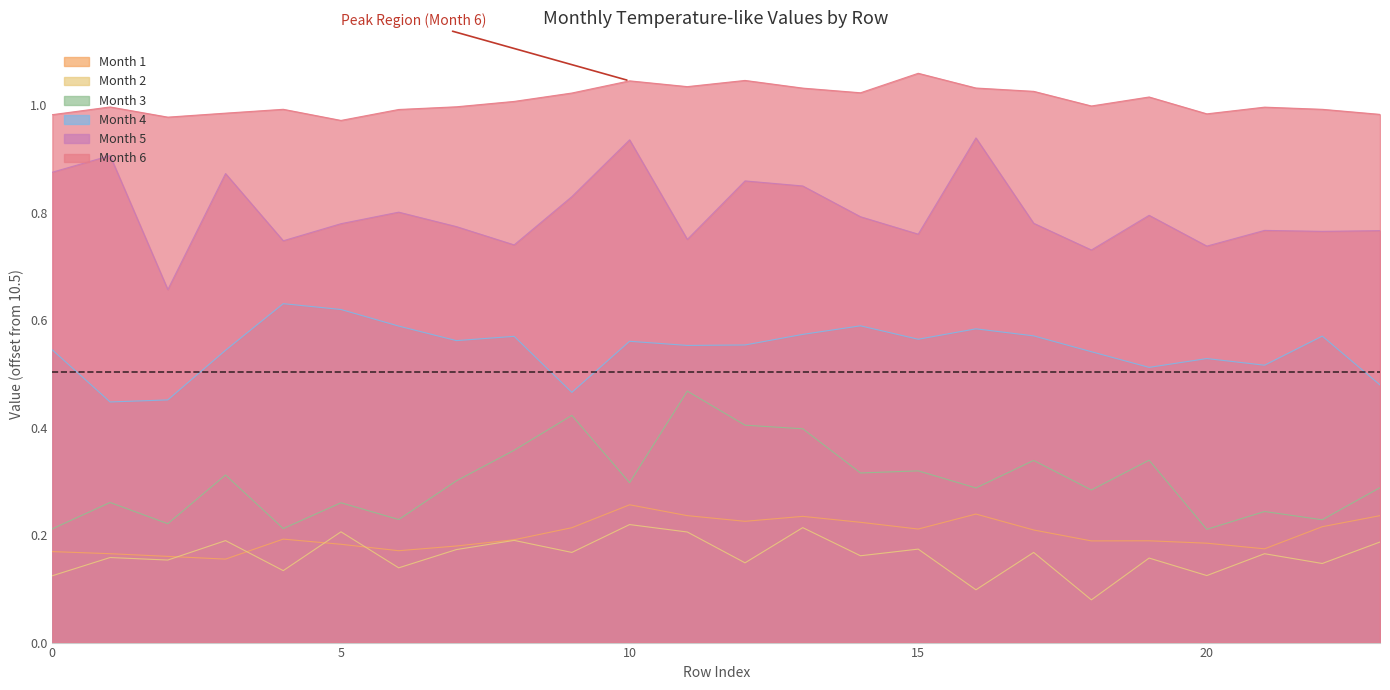

True or false: Month 4 has more than 1 interior local peaks.

True